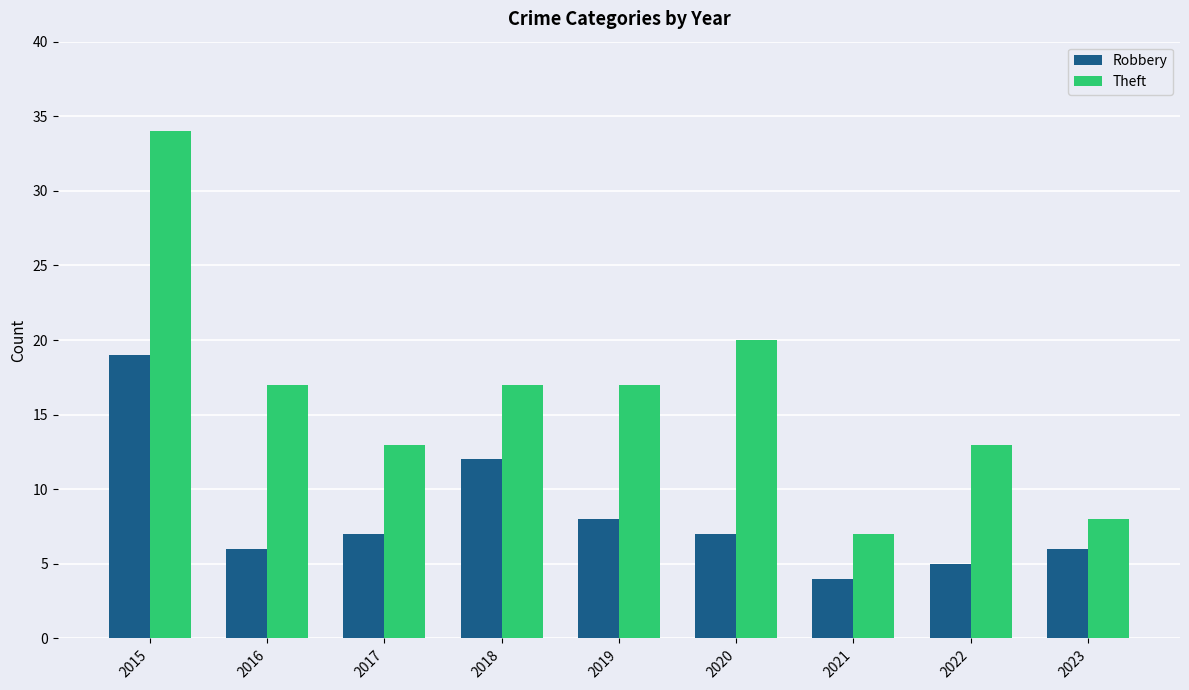

Between 2016 and 2017, which series saw the biggest shift?

Theft